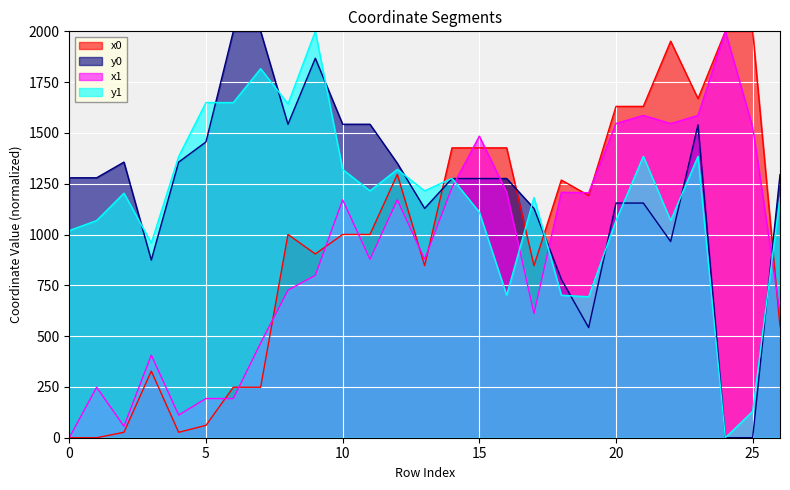

Where do y0 and y1 first cross each other?

2 and 3